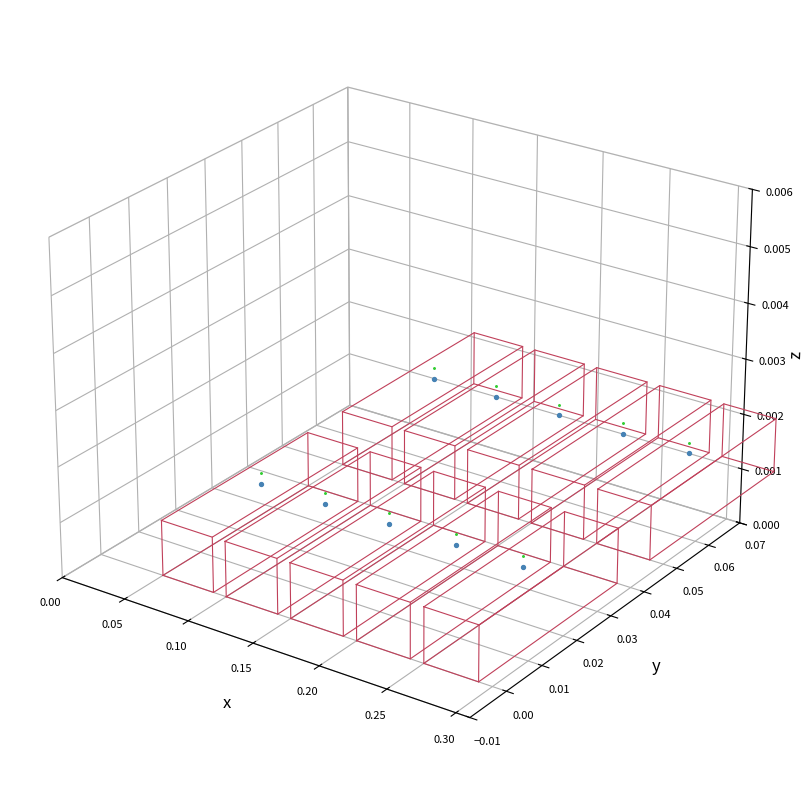

Is it true that the value at 0.15 is -0.0?

False